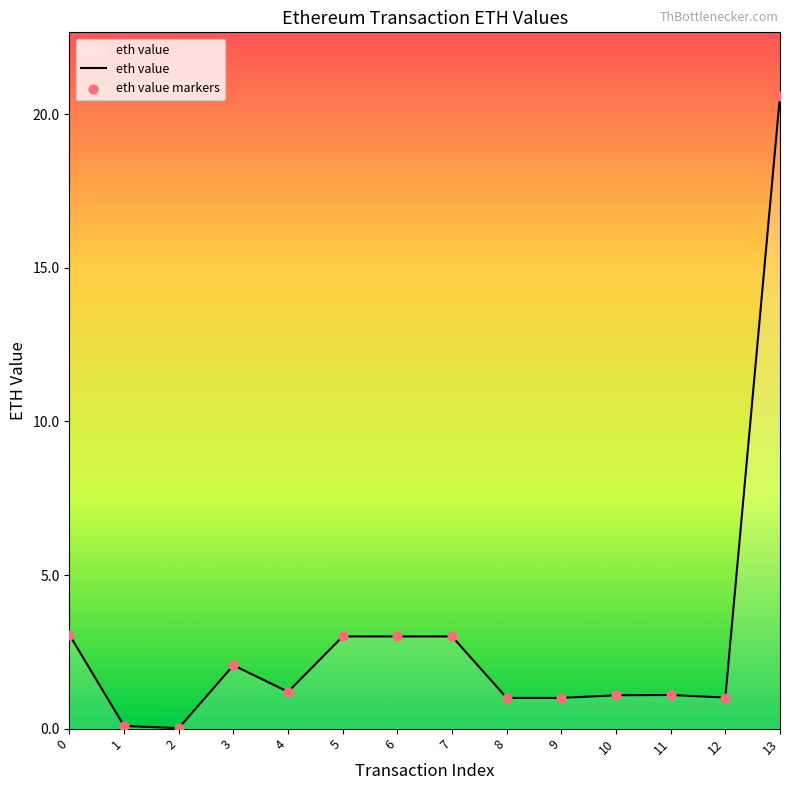

Is it true that the value at 9 is 1.0?

True